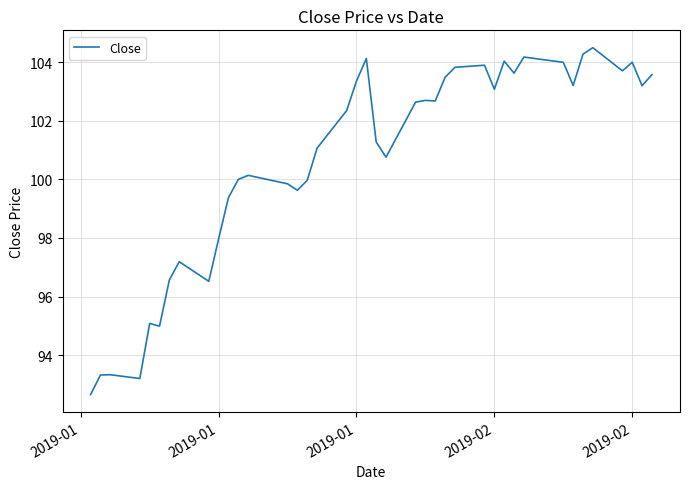

What is the smallest value displayed?

92.7